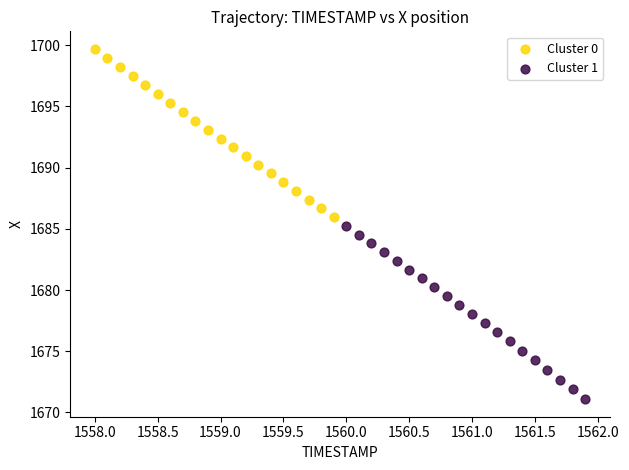

What are all the series names shown in the legend?

Cluster 0, Cluster 1